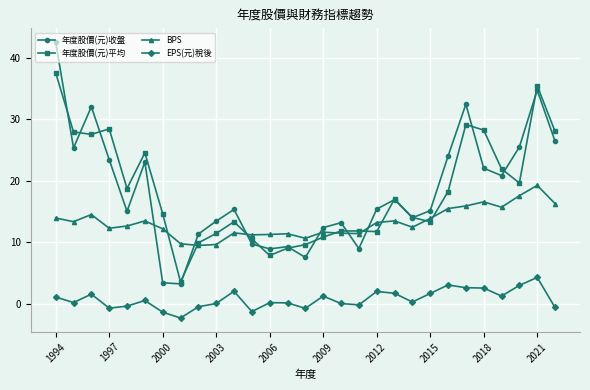

What is the value of the BPS point at the 11th from the left?

11.5